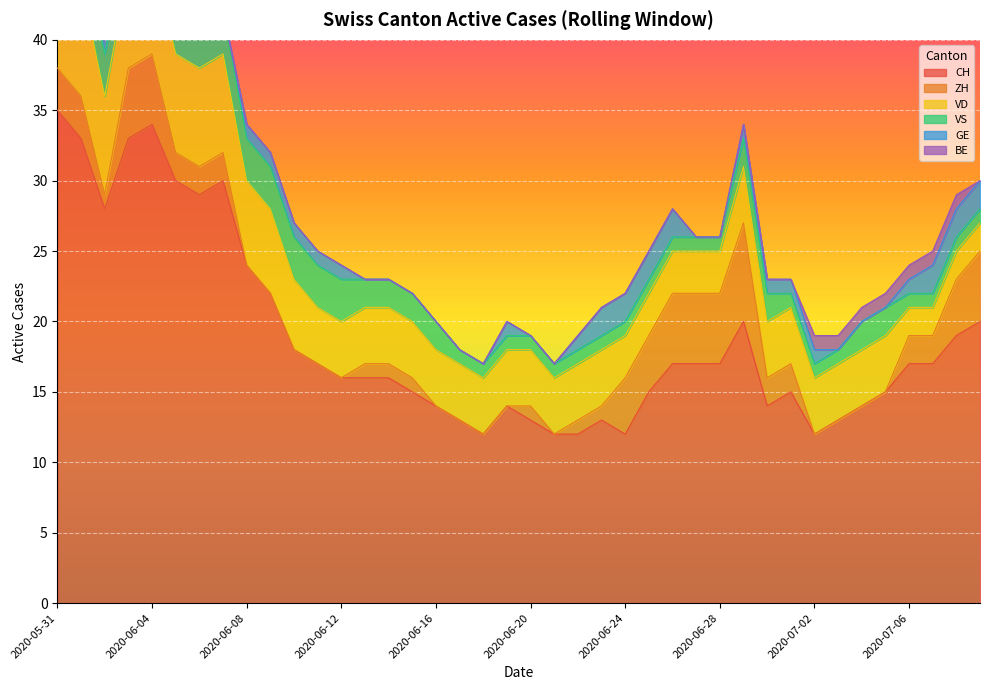

What value does the VS series have at 2020-06-08?

3